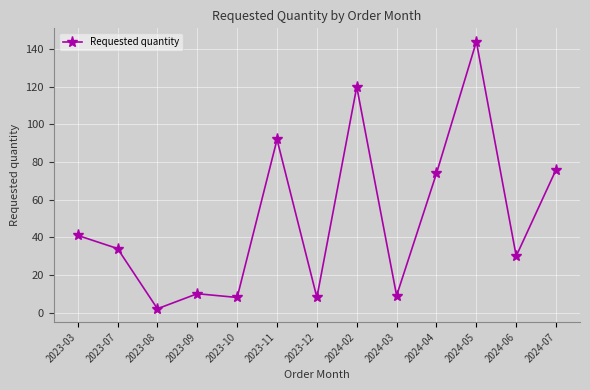

What is the change in value from 2023-10 to 2024-02?

+112